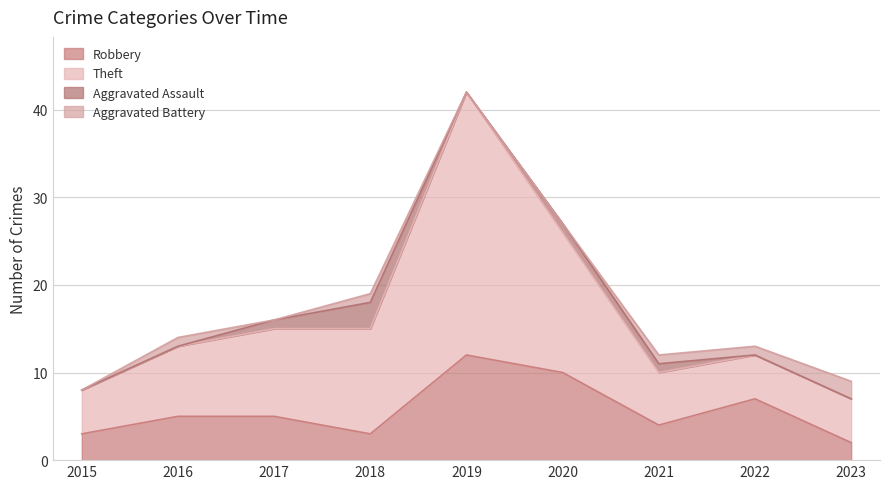

What are all the series names shown in the legend?

Robbery, Theft, Aggravated Assault, Aggravated Battery